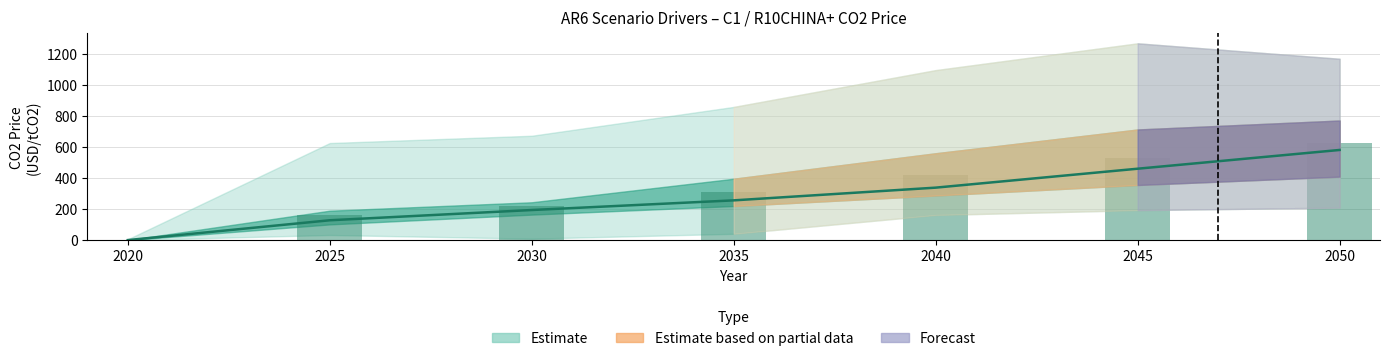

The value of Mean at 2045 is 529.3. True or false?

True